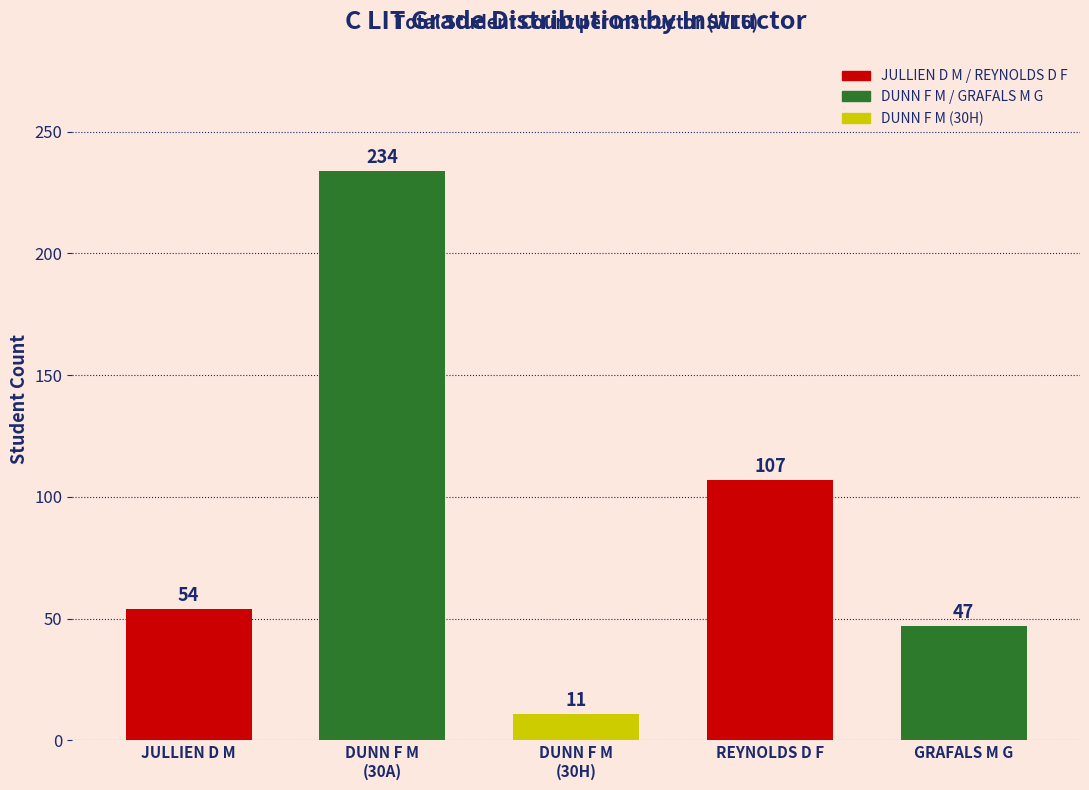

How many distinct data groups are displayed?

1